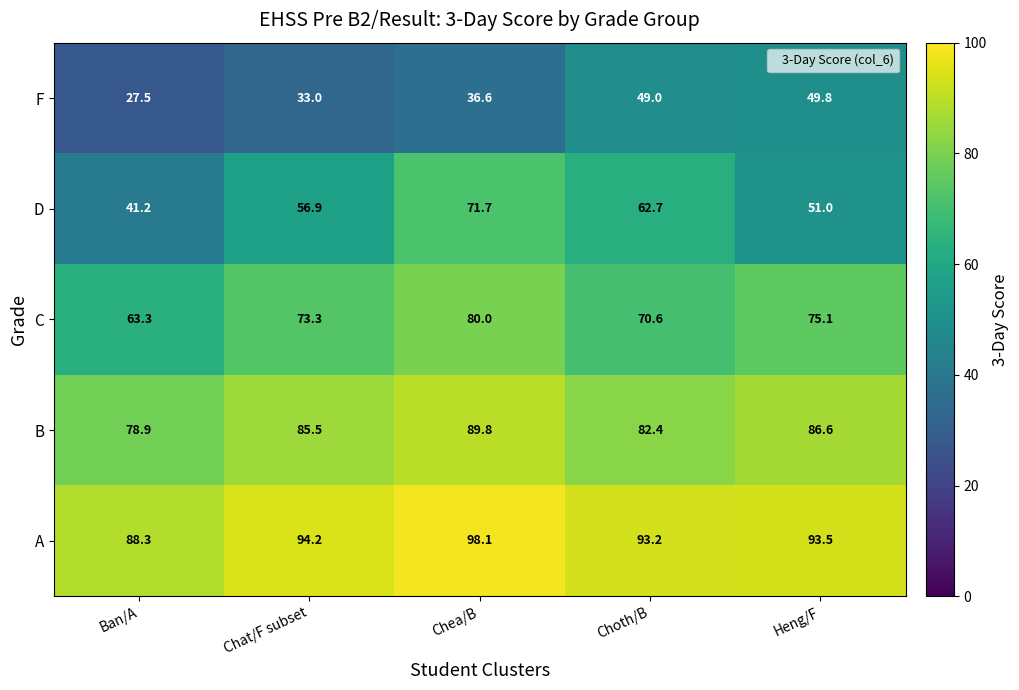

Is it true that F equals 27.5 at Ban/A?

True